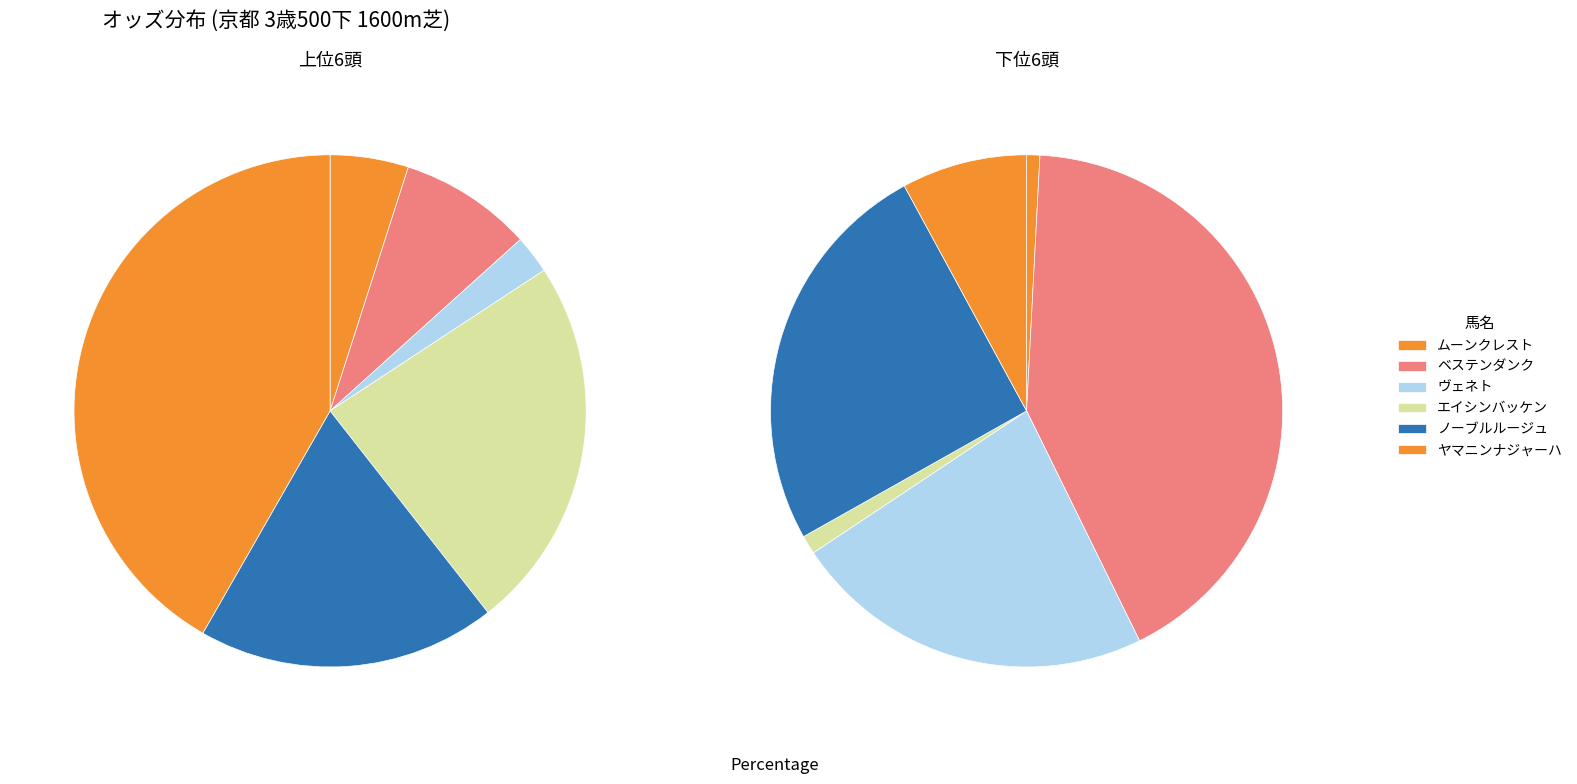

Does ムーンクレスト represent more than half of the total?

No